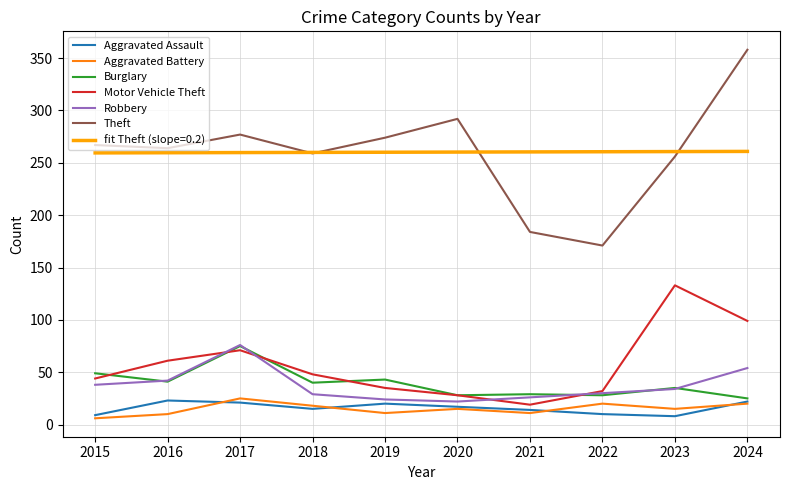

What is the highest value of the Aggravated Battery series?

25.0